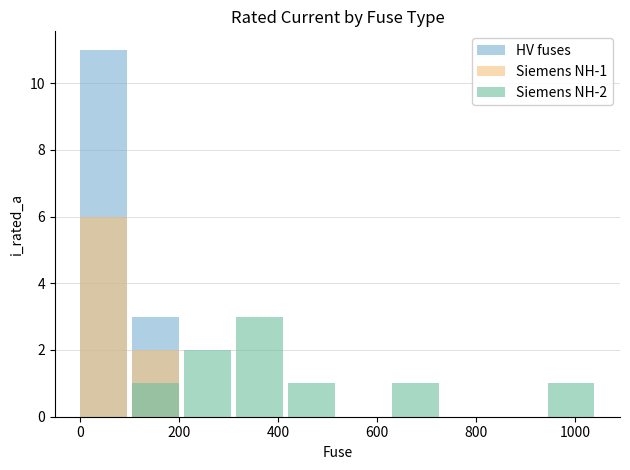

Which series changed the most between 200 and 400?

Siemens NH-2